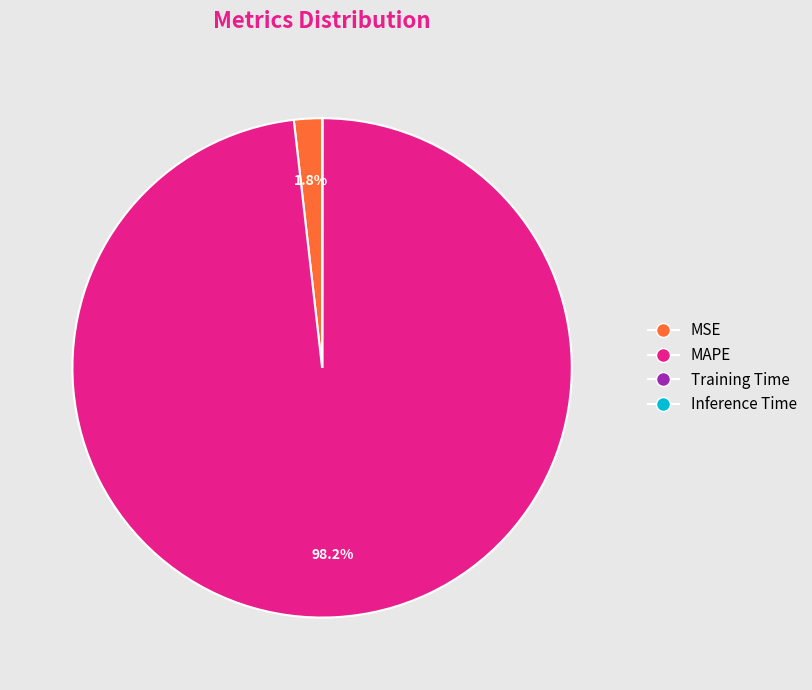

How much of the chart is everything except MAPE?

1.8%